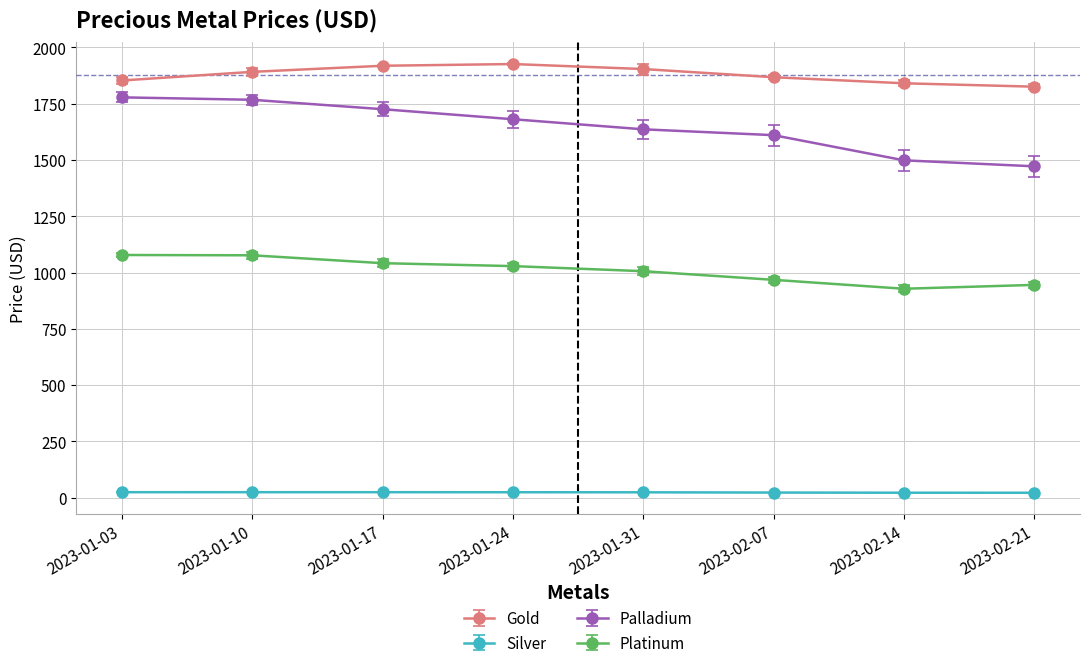

Which series has the widest spread of values?

Palladium